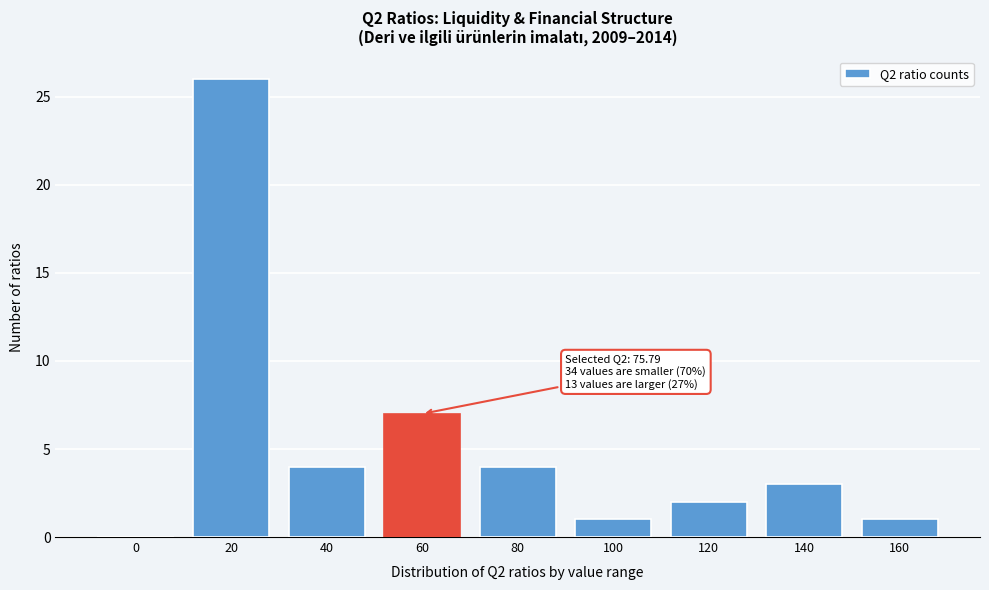

Reading right to left, what are all the values shown in this chart?

160=1	140=3	120=2	100=1	80=4	60=7	40=4	20=26	0=0